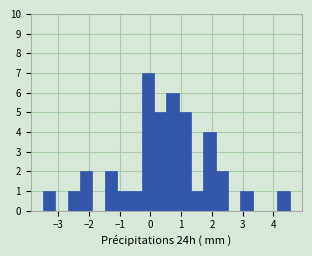

What is the height of the bar covering -0.7 to -0.3 on the x-axis? Neither the bar edges nor the heights are printed on the chart, so give them approximately, as read against the axes.

1